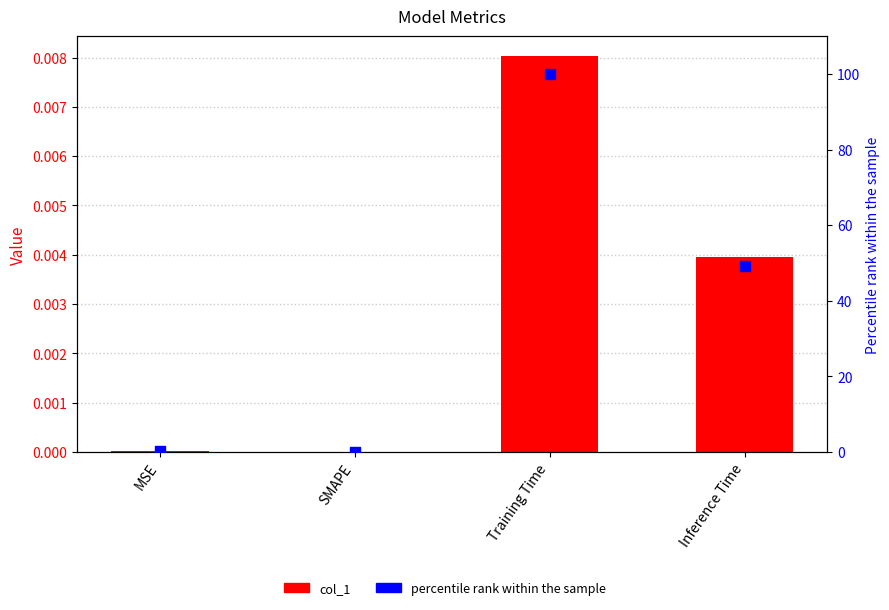

Which series contains the highest Y value?

percentile rank within sample